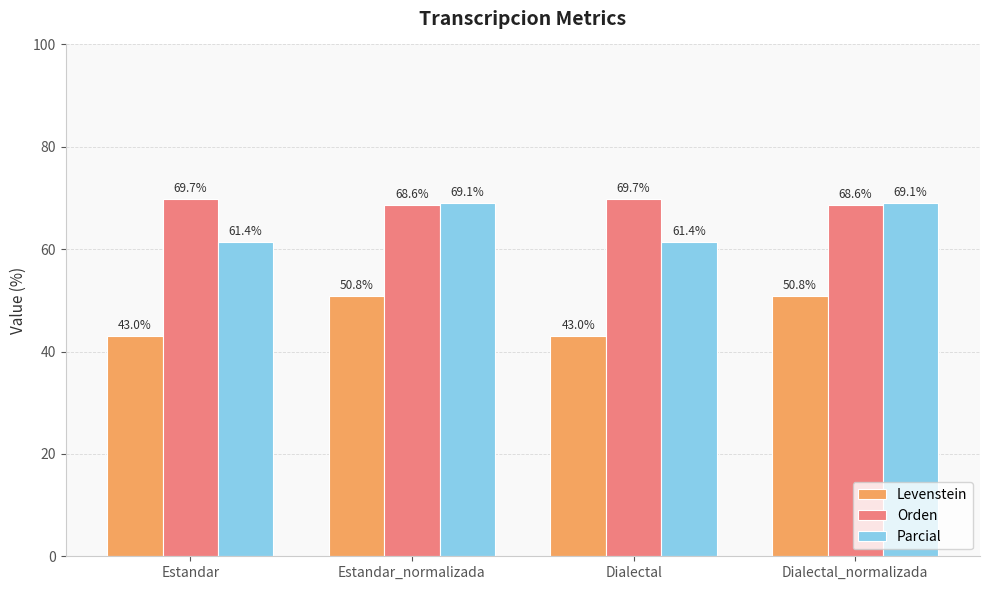

What is the minimum value shown in the chart?

43.0